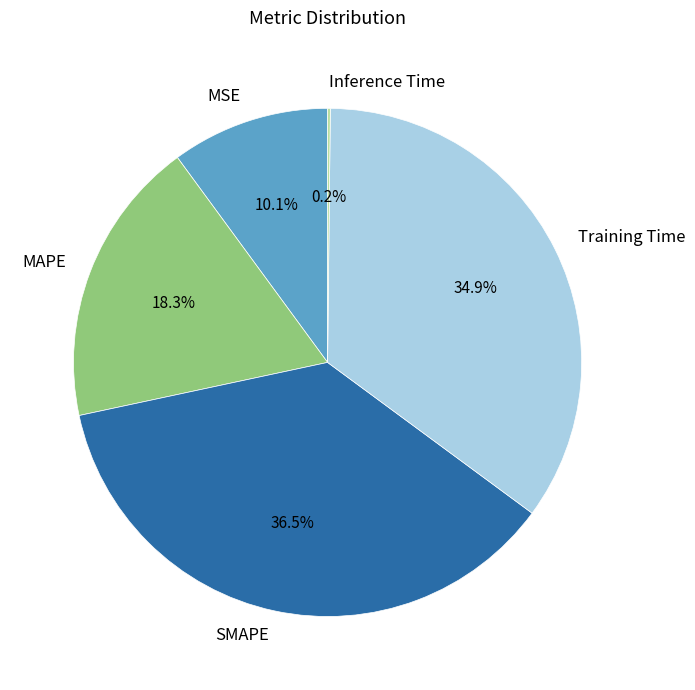

Which slice is the largest?

SMAPE